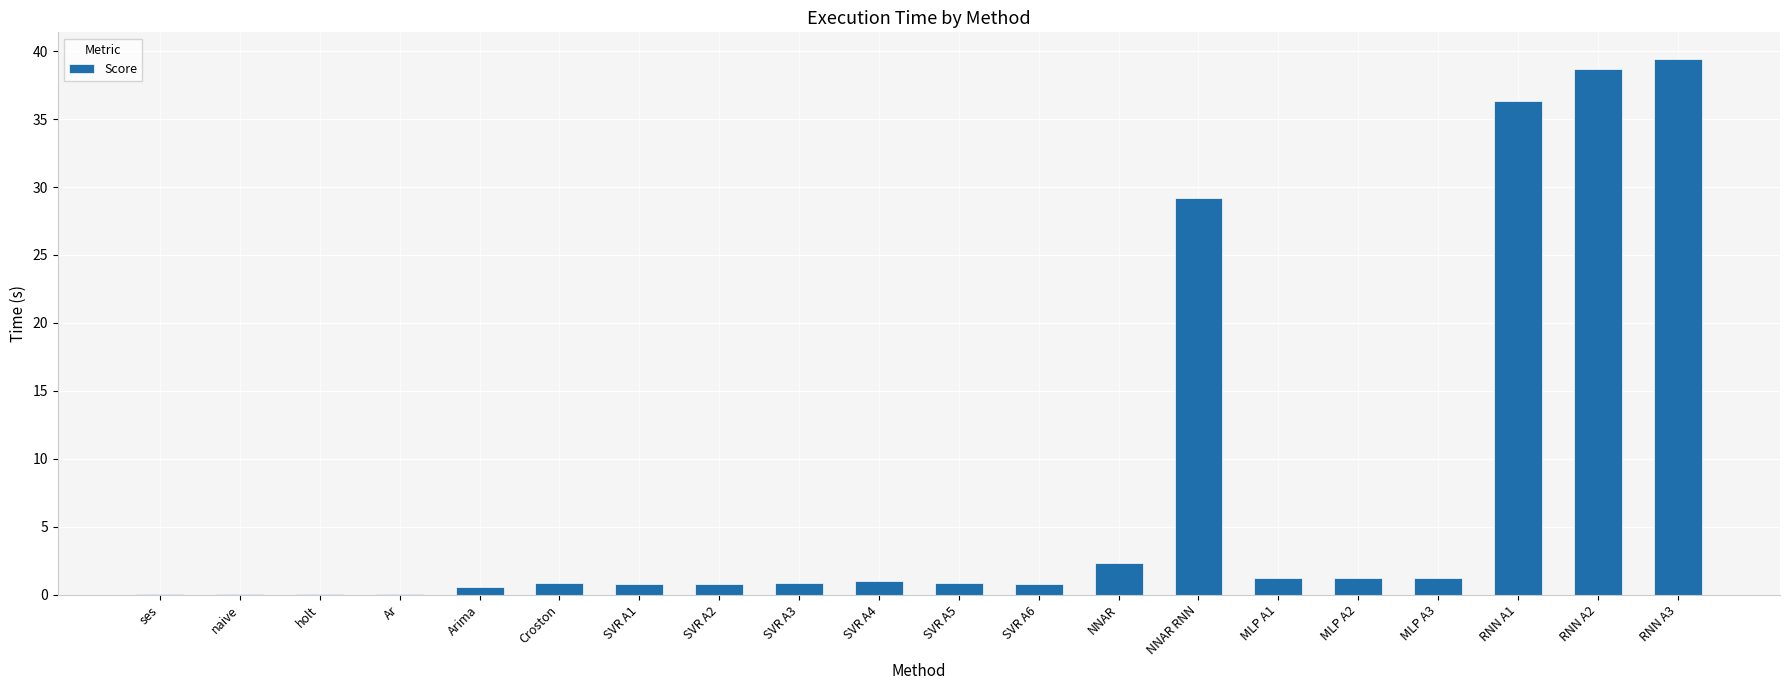

At which label is the value closest to 19?

NNAR RNN